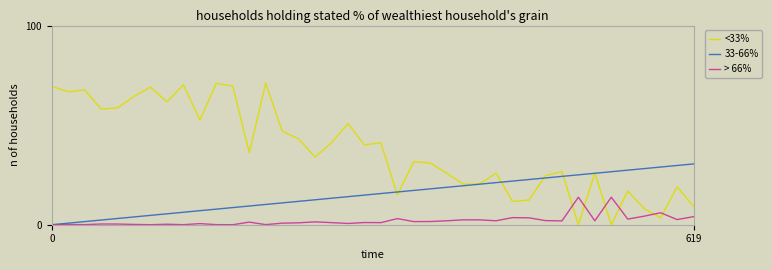

List the series in order of their overall mean, highest first.

<33%, 33-66%, > 66%